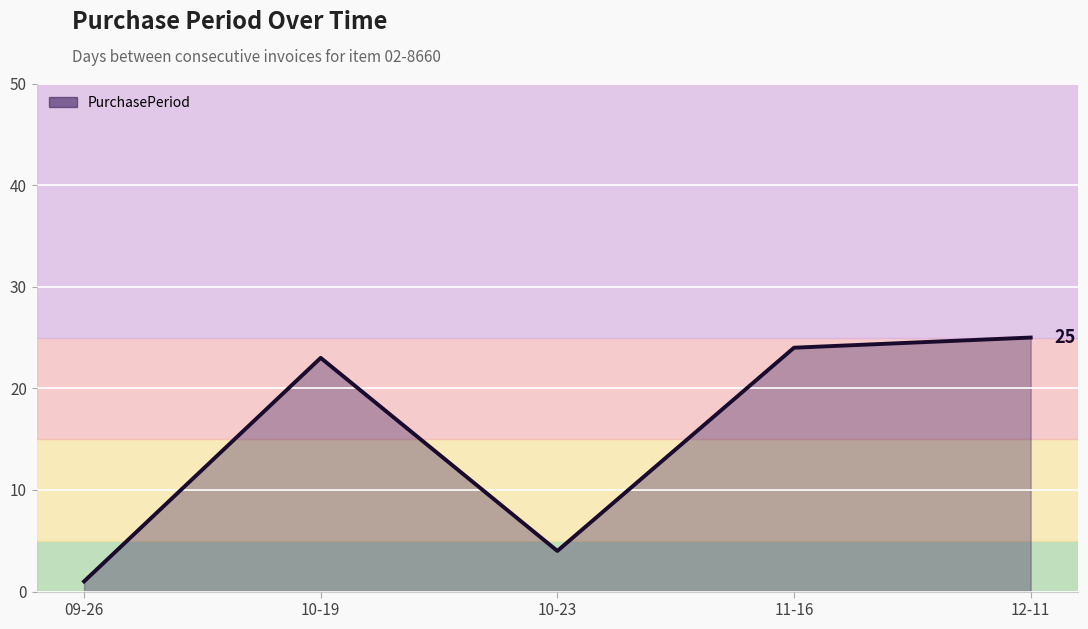

What value does the data have at 10-23, to the nearest 5?

5